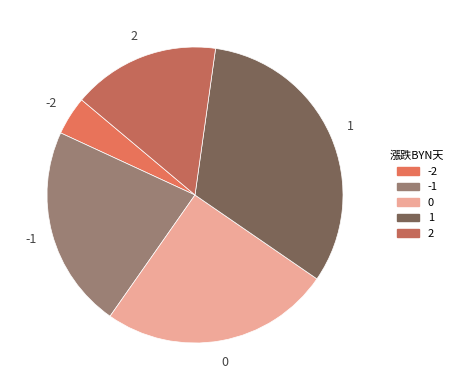

Which slice is the largest?

1